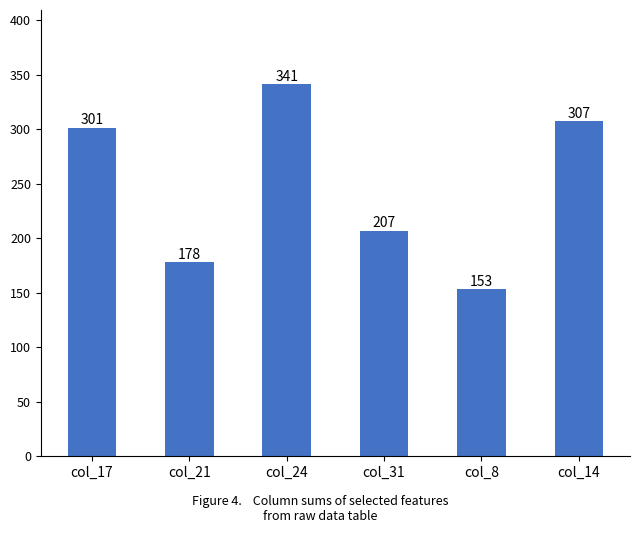

What is the maximum value shown in the chart?

341